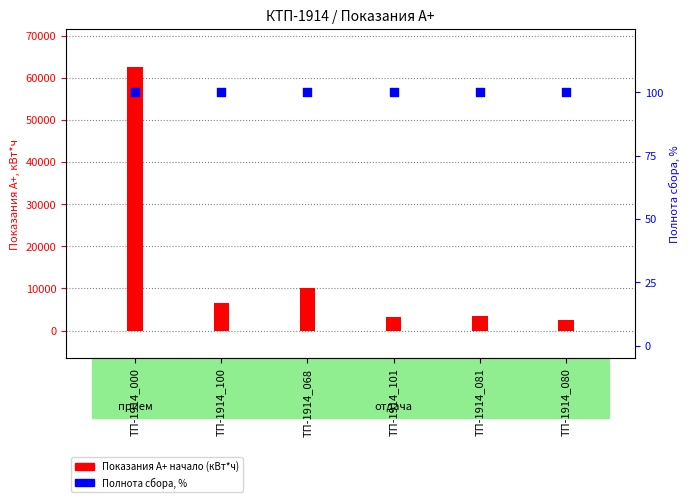

Is the value of Полнота сбора, % at ТП-1914_101 greater than the value of Показания А+ начало (кВт*ч) at ТП-1914_080?

No